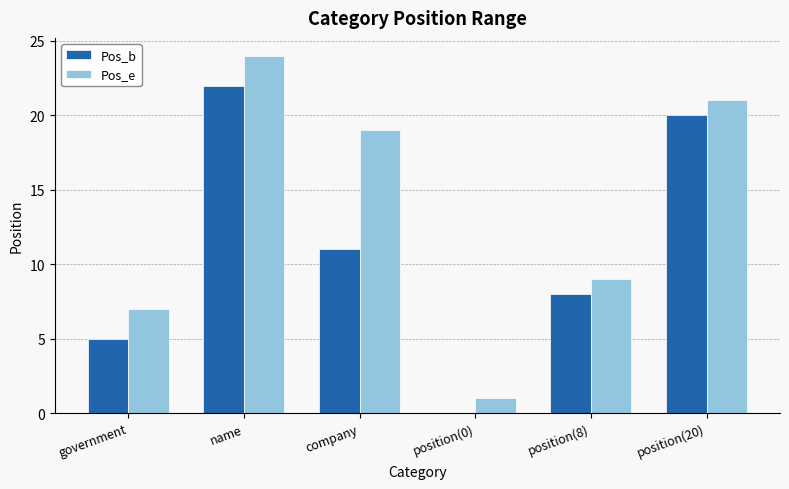

What is the sum of all Pos_e values?

81